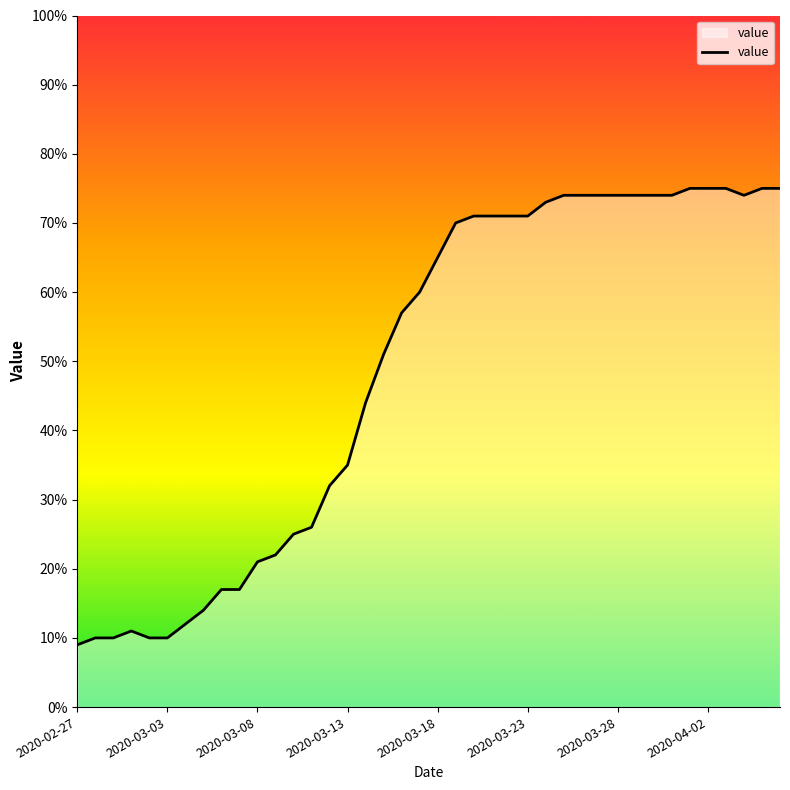

What is the difference between the maximum and minimum values?

66